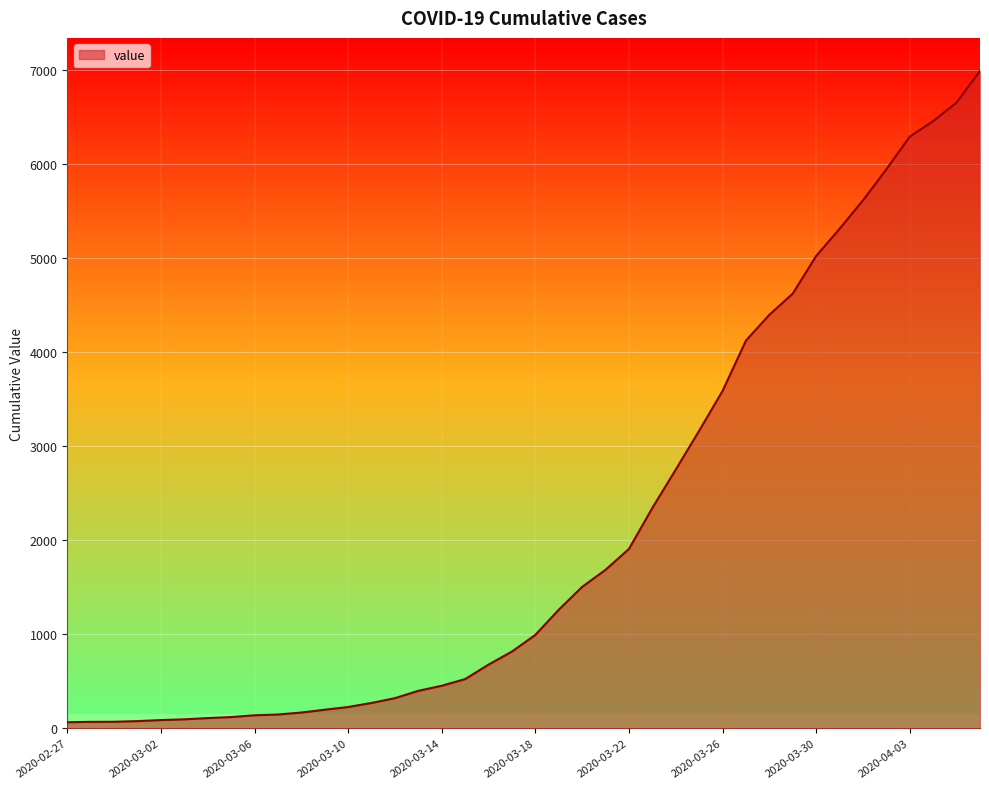

What is the maximum value shown in the chart?

6995